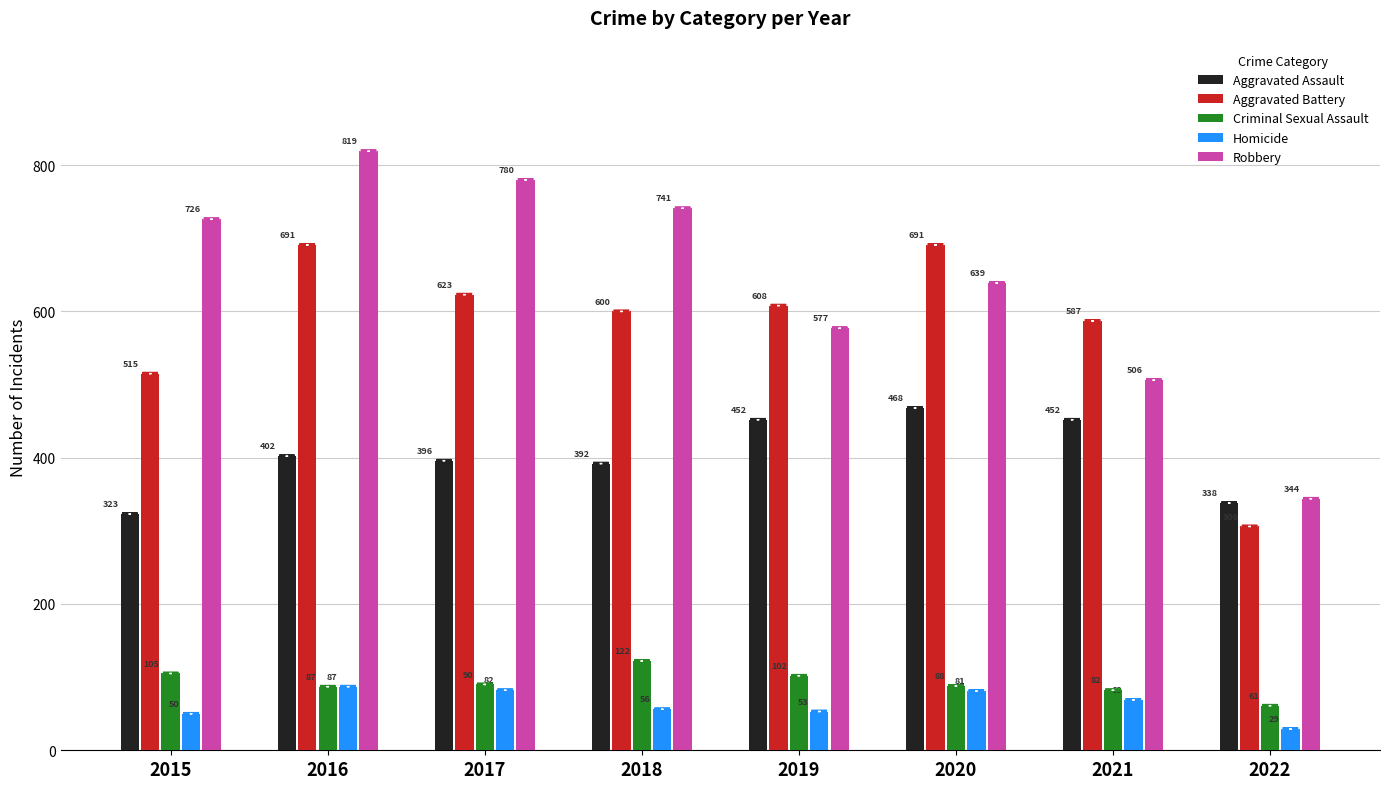

At 2020, list the series in order from smallest to largest.

Homicide, Criminal Sexual Assault, Aggravated Assault, Robbery, Aggravated Battery